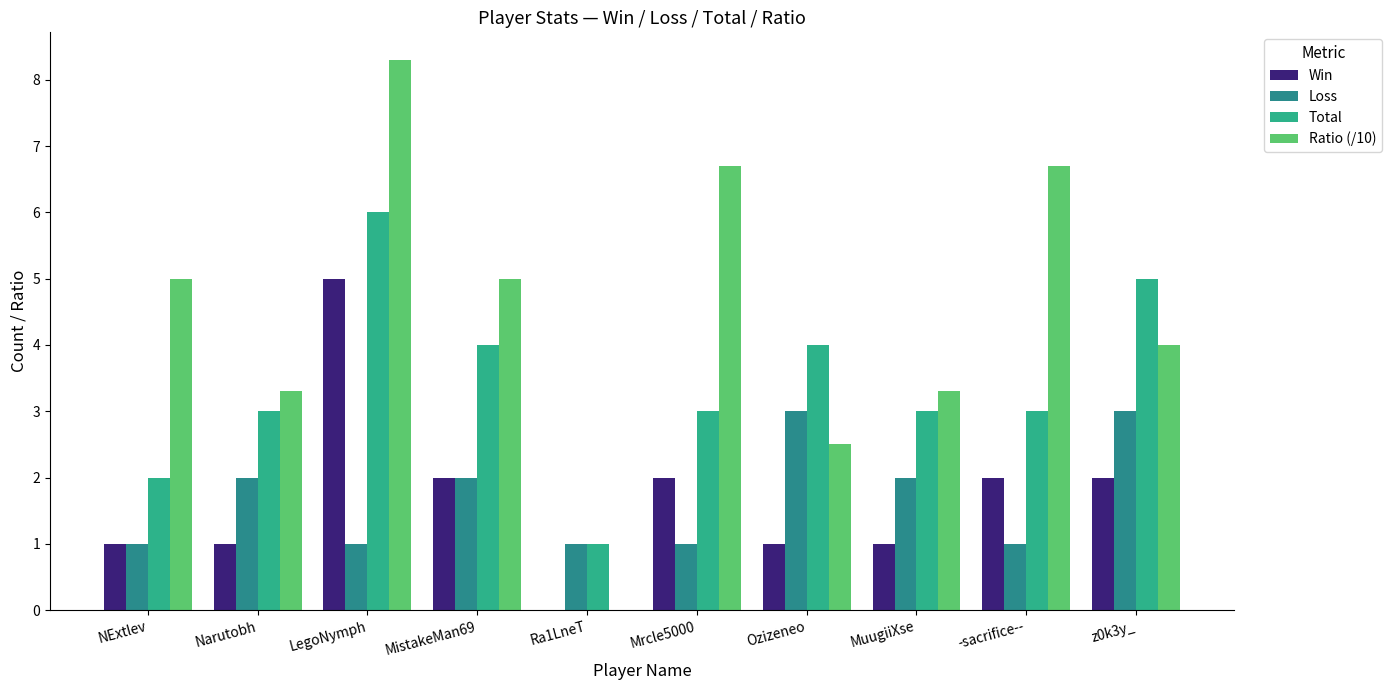

What is the label of the 1st bar from the right?

z0k3y_